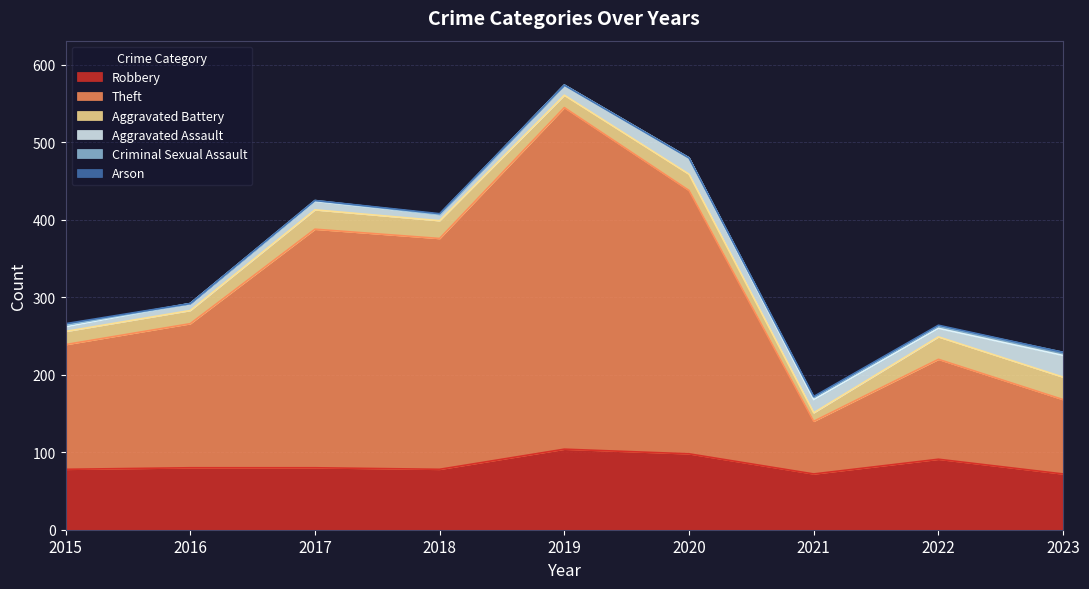

True or false: Robbery has a value of 91 at 2022.

True